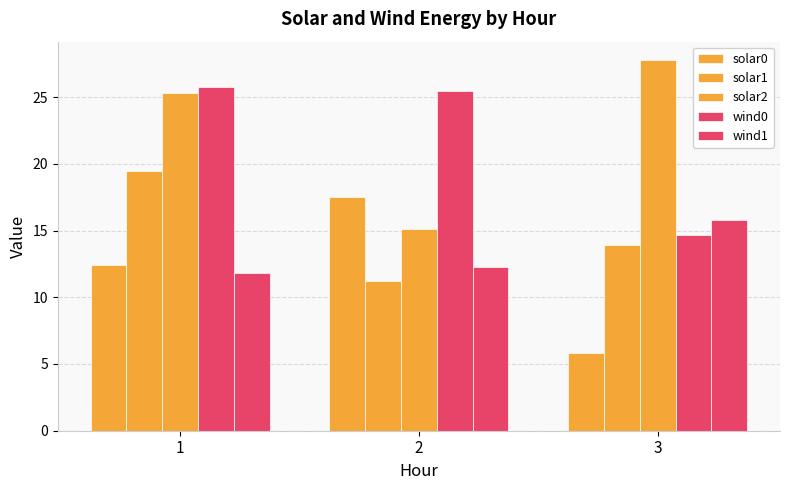

True or false: solar0 has a value of 12.4 at 1.

True